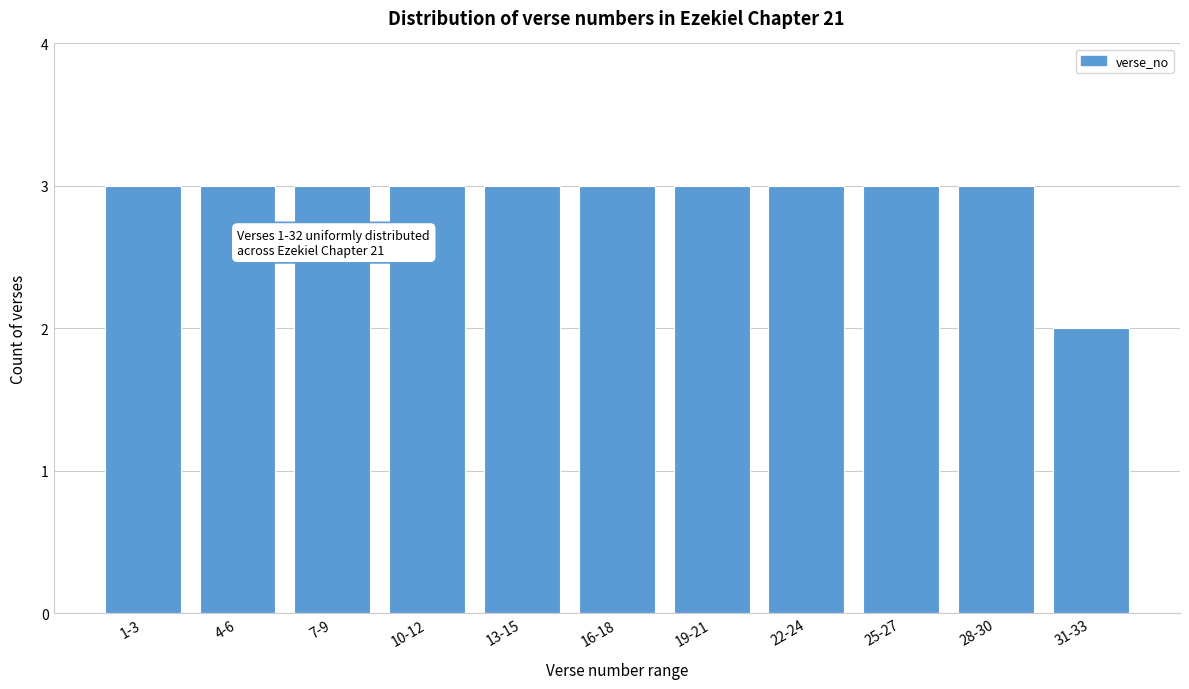

Reading left to right, transcribe all the data shown in this chart.

1-3=3	4-6=3	7-9=3	10-12=3	13-15=3	16-18=3	19-21=3	22-24=3	25-27=3	28-30=3	31-33=2